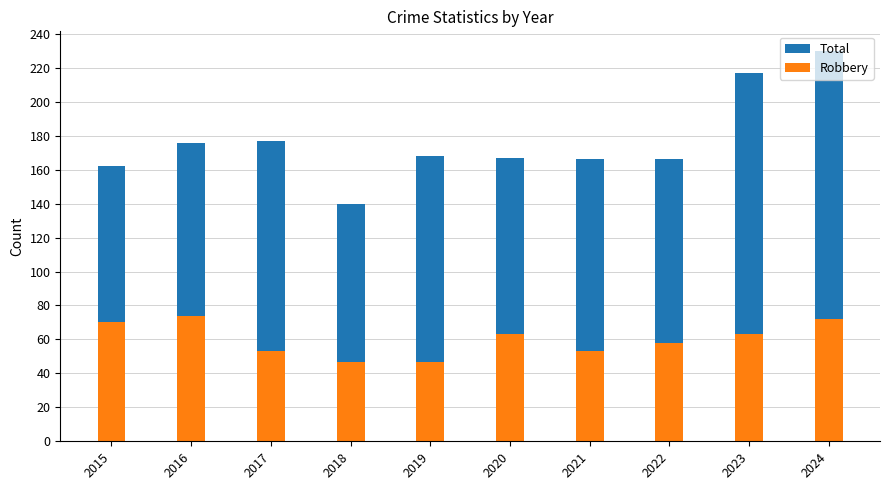

What is the average value of the Robbery series?

60